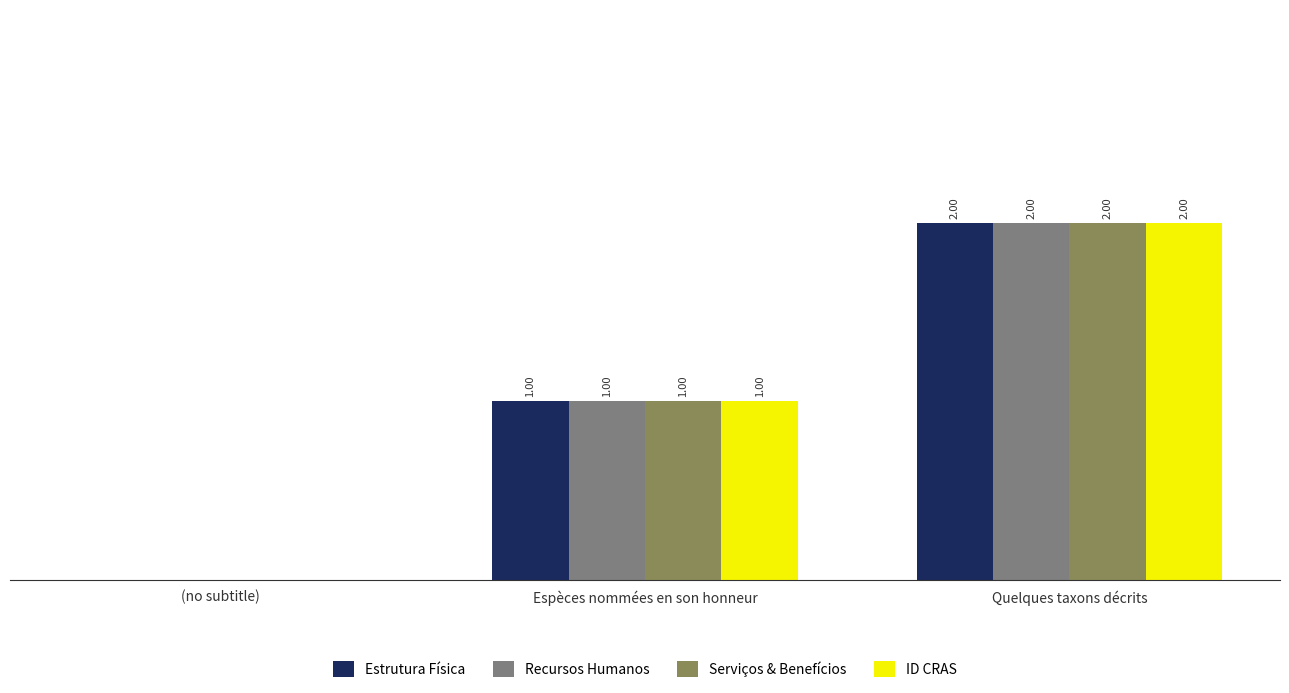

At which category is the sum across all series the highest?

Quelques taxons décrits